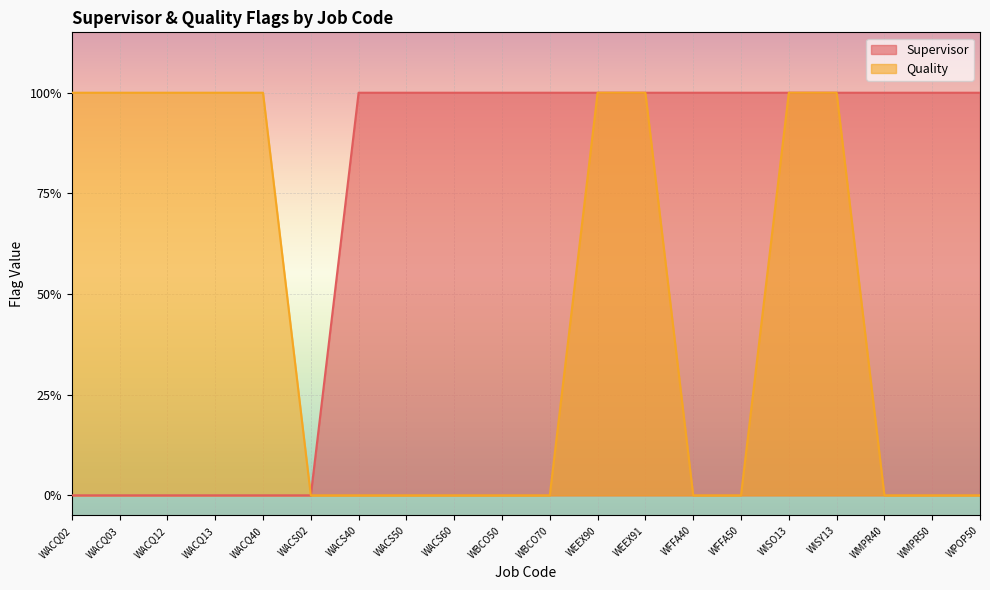

Reading left to right, extract all data points from this chart.

Supervisor: 0	0	0	0	0	0	1	1	1	1	1	1	1	1	1	1	1	1	1	1
Quality: 1	1	1	1	1	0	0	0	0	0	0	1	1	0	0	1	1	0	0	0